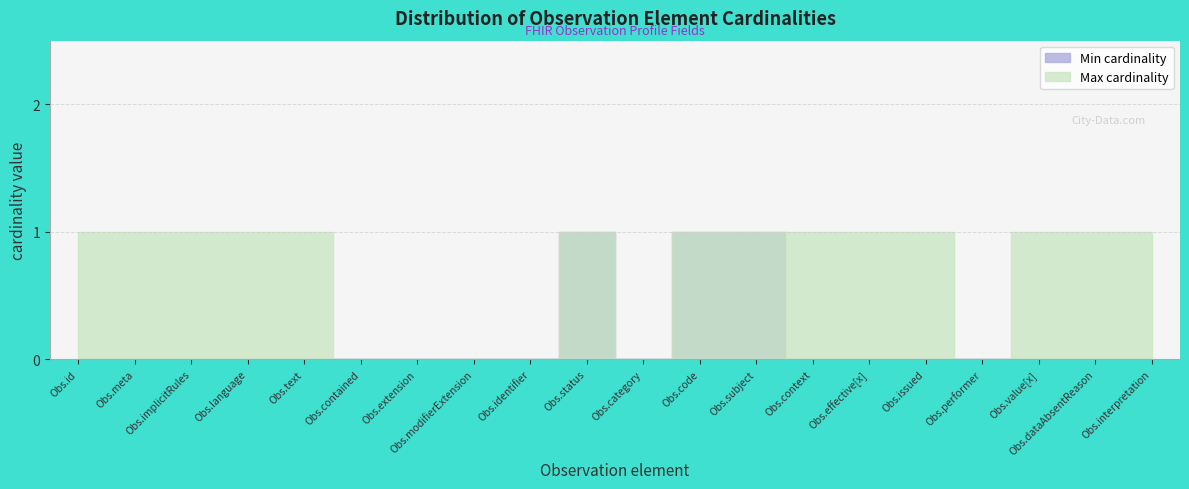

Rank the series at Observation.performer from lowest to highest value.

Min cardinality, Max cardinality